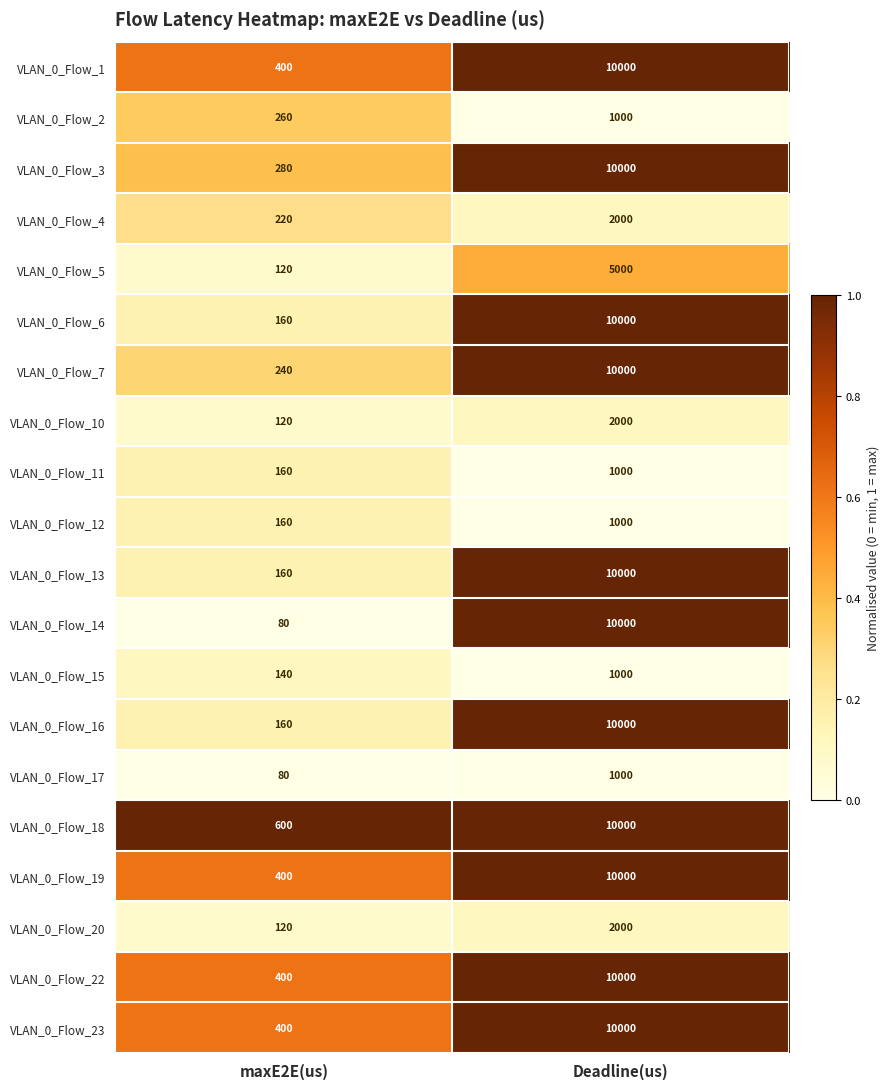

What is the total value across all series at Deadline(us)?

126000